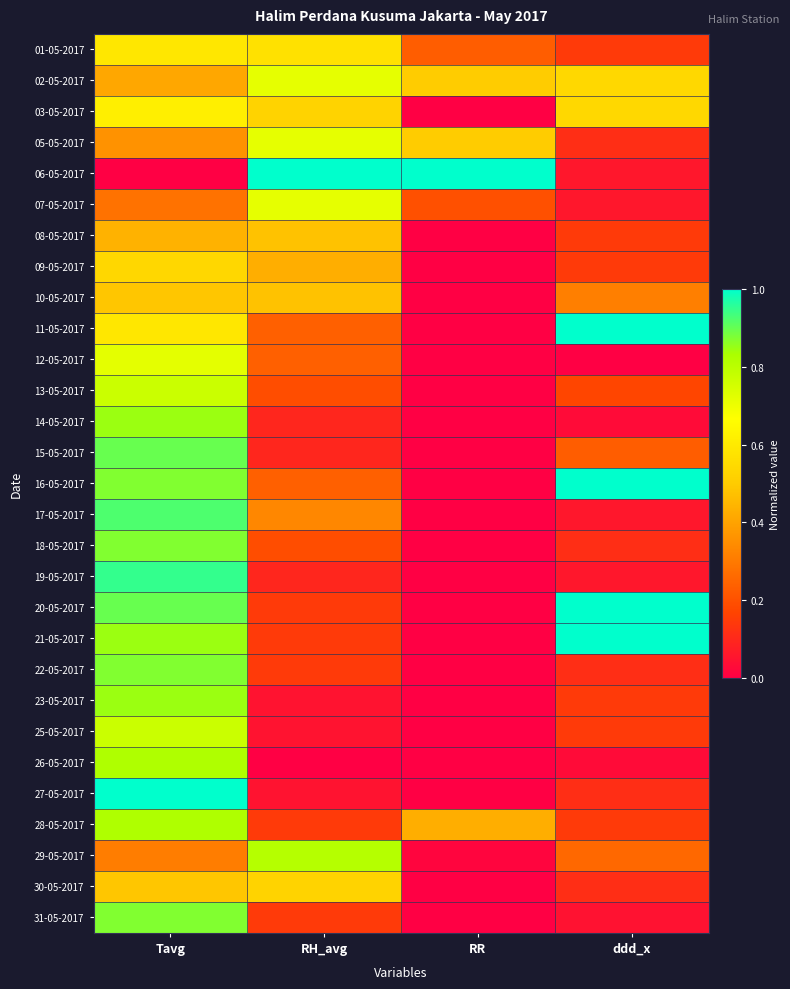

Which series has the widest spread of values?

06-05-2017